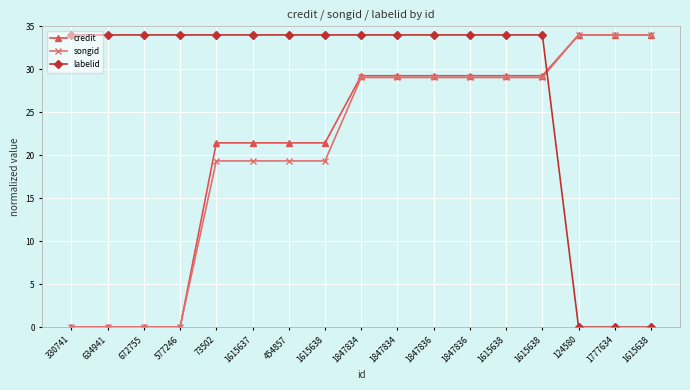

What are all the series names shown in the legend?

credit, songid, labelid